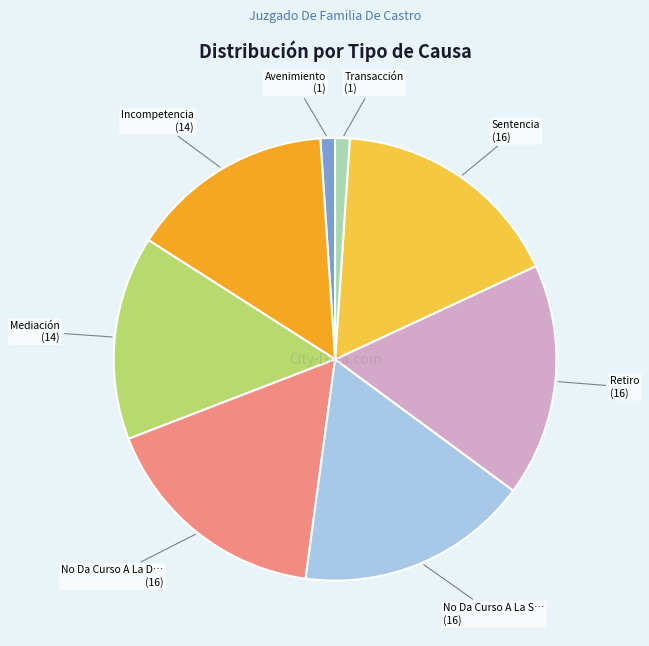

Is there a majority slice in this chart?

No